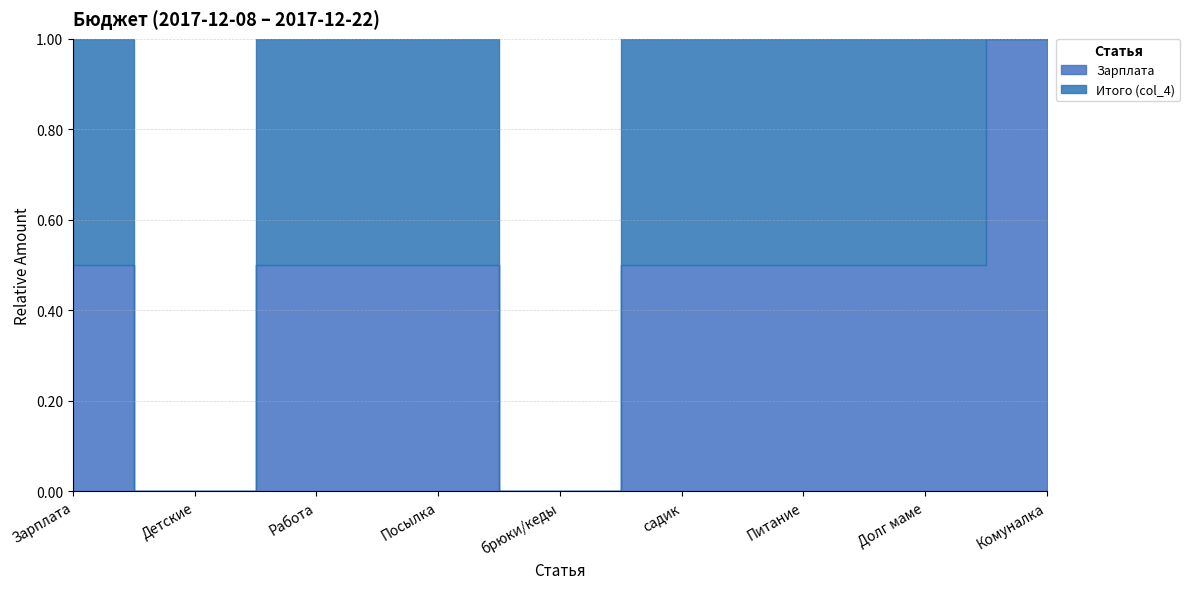

Reading right to left, what are all the values shown in this chart?

Зарплата: Комуналка=3670	Долг маме=1000	Питание=2500	садик=500	брюки/кеды=0	Посылка=200	Работа=600	Детские=0	Зарплата=4800
Итого (col_4): Комуналка=0	Долг маме=1000	Питание=2500	садик=500	брюки/кеды=0	Посылка=200	Работа=600	Детские=0	Зарплата=4800